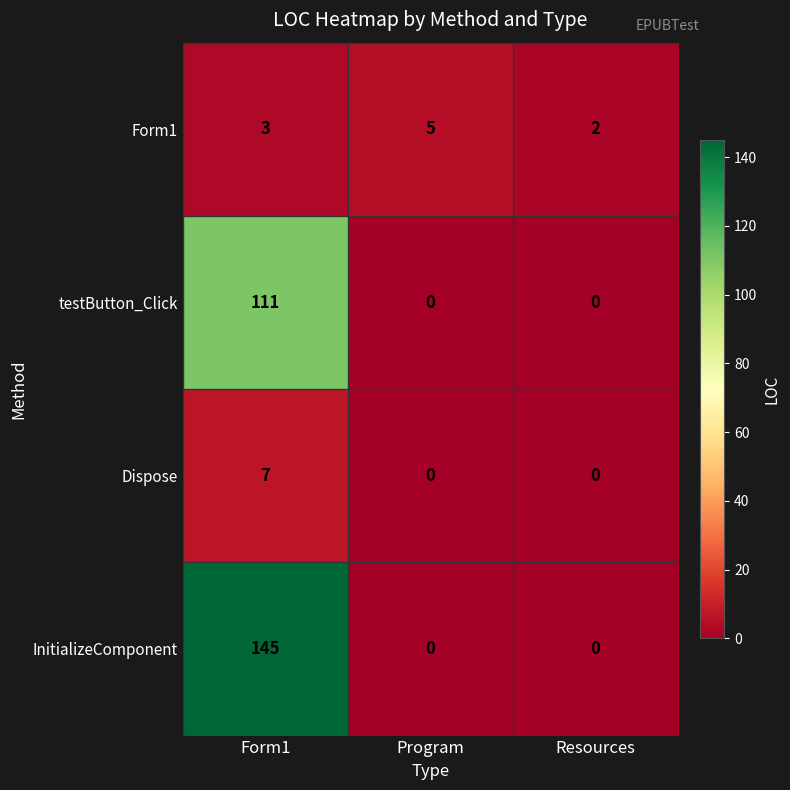

At how many categories does at least one series exceed 125?

1